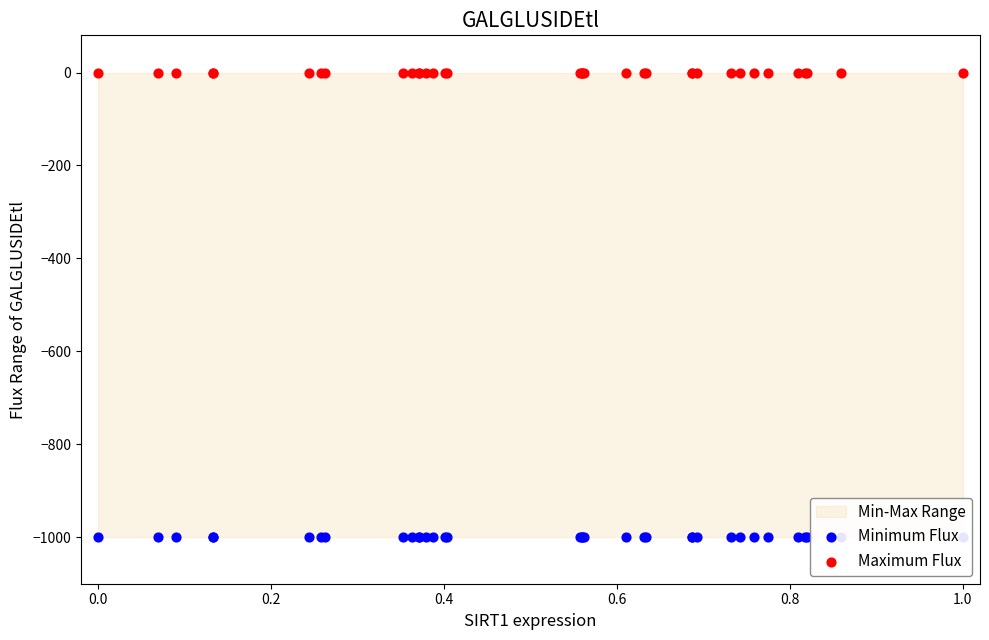

Which series reaches the maximum Y coordinate?

Maximum Flux